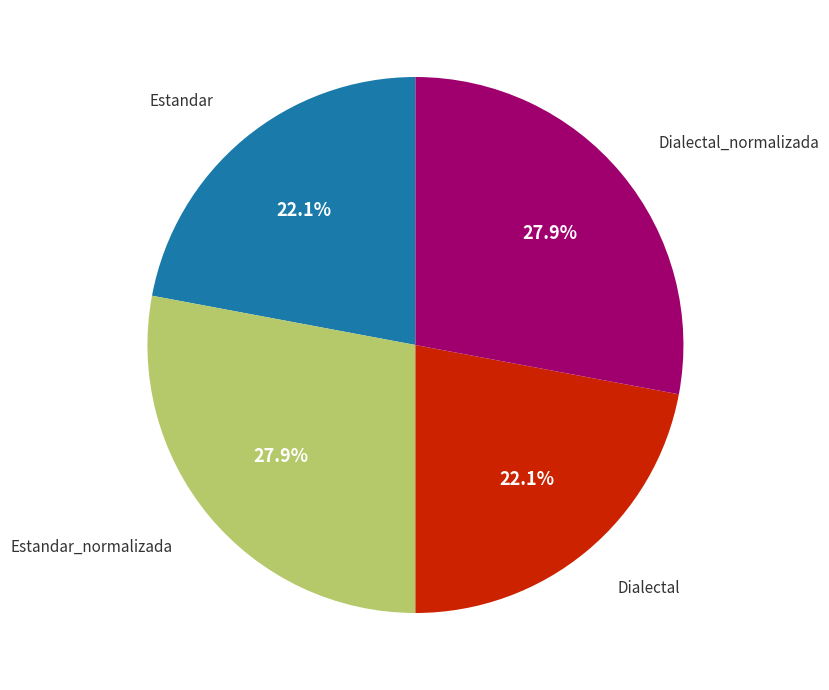

How many segments does this pie chart have?

4